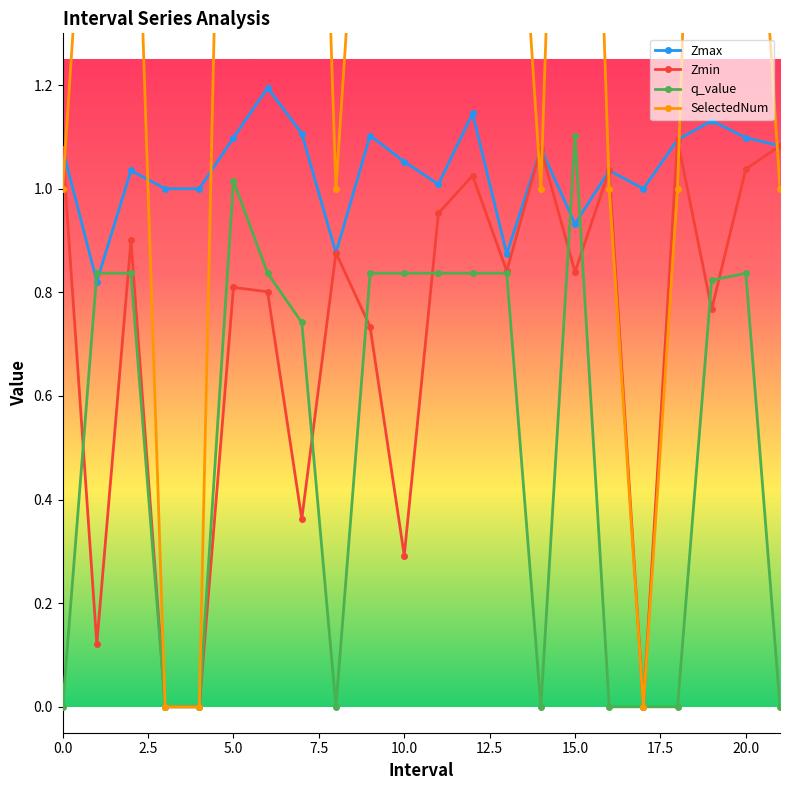

True or false: q_value has more than 2 points higher than both neighbors.

True